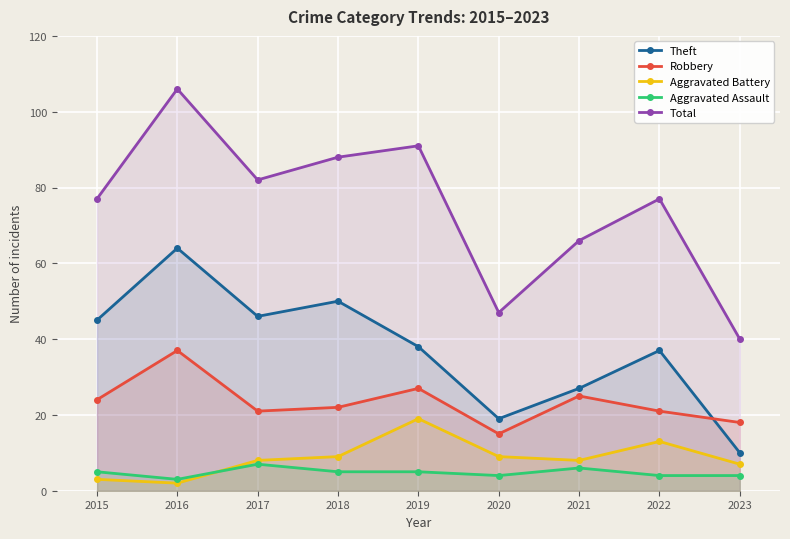

Which series has the largest range (max minus min)?

Total